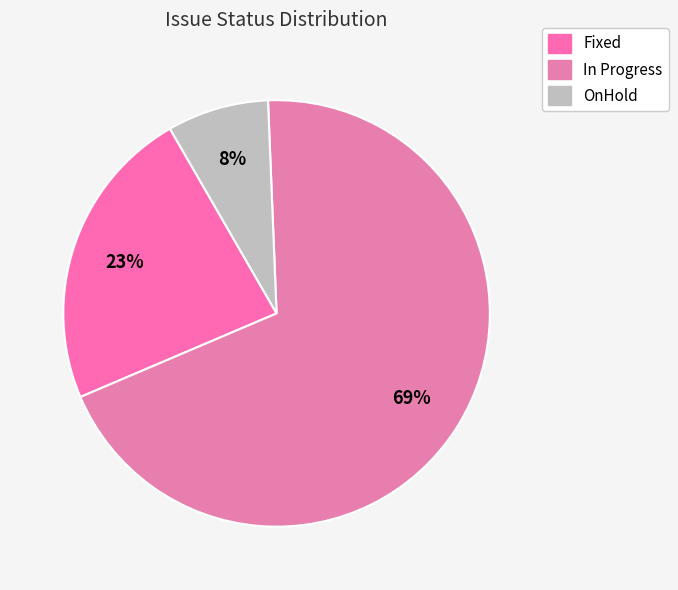

Which slice is the largest?

In Progress